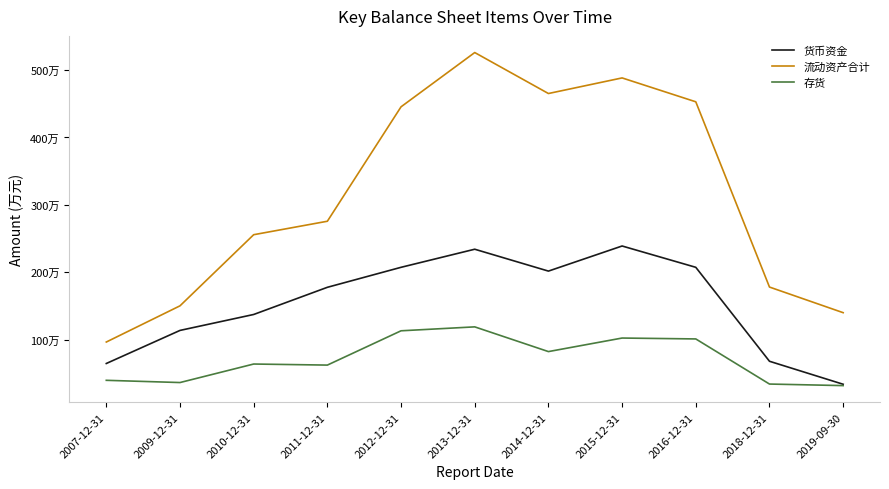

What is the difference between the maximum and minimum values in the 货币资金 series?

2051312